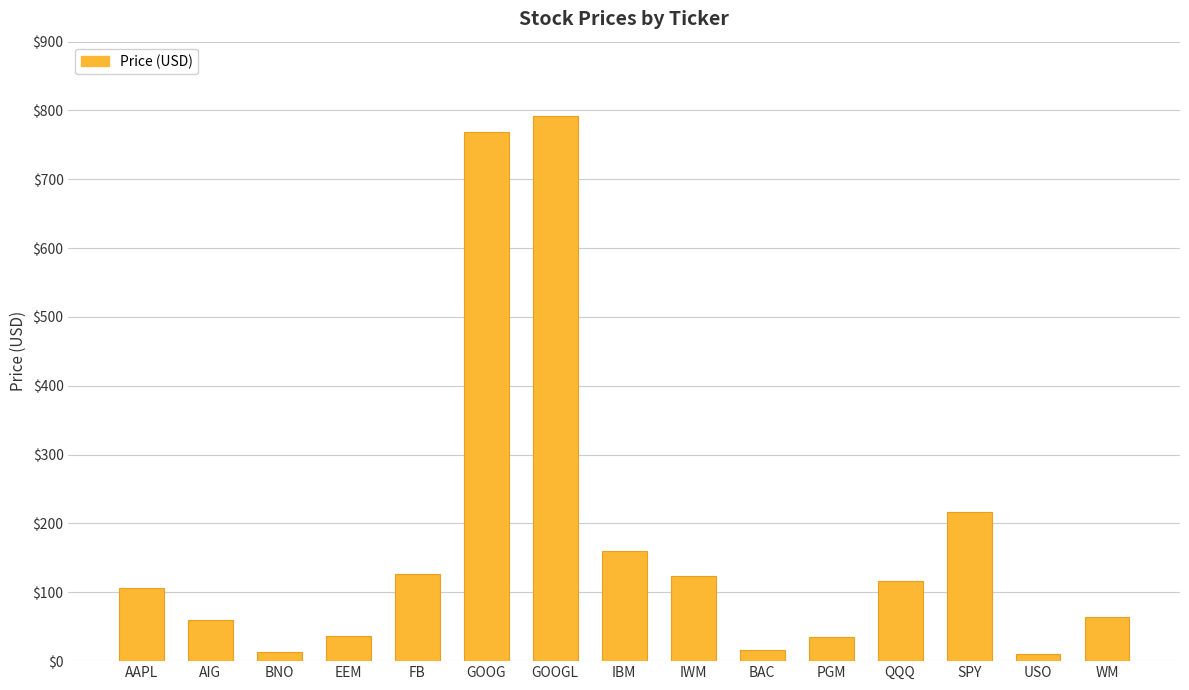

What is the greatest value displayed?

791.4